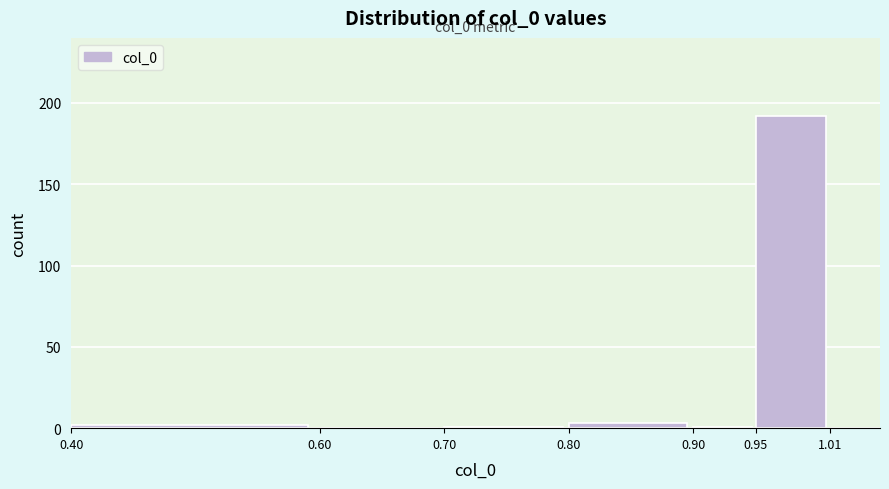

Over which range of the x-axis is the bar tallest?

0.95 to 1.01